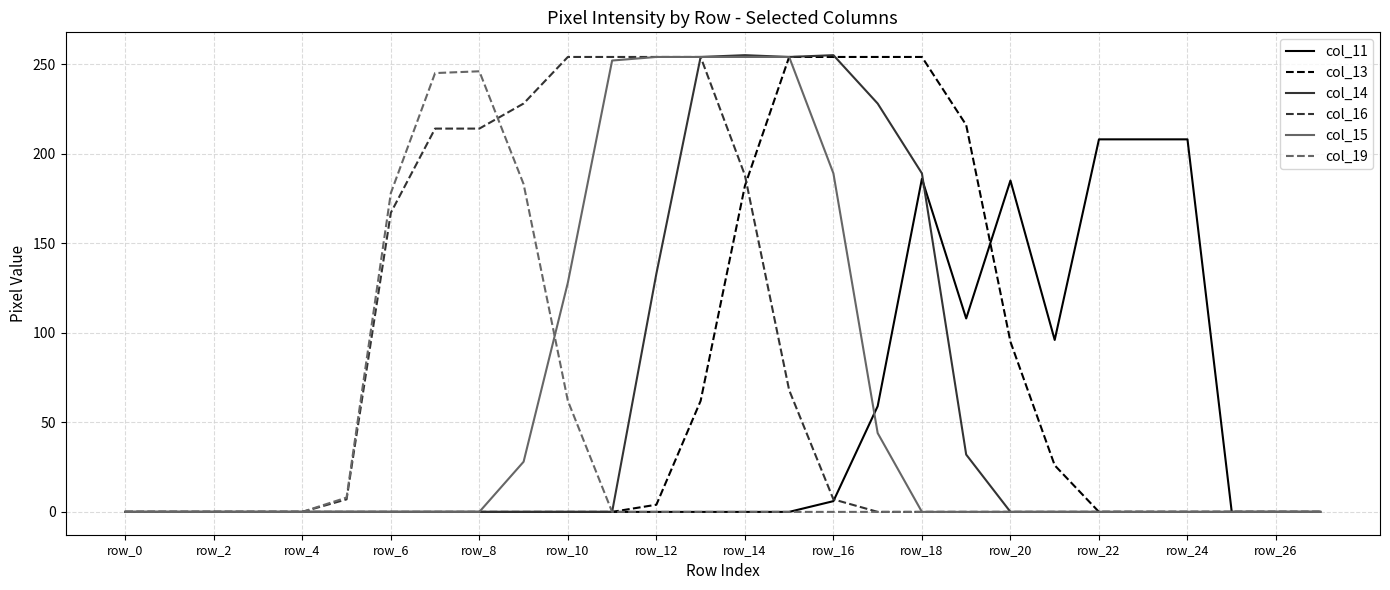

How many values in the col_19 series exceed 0?

6